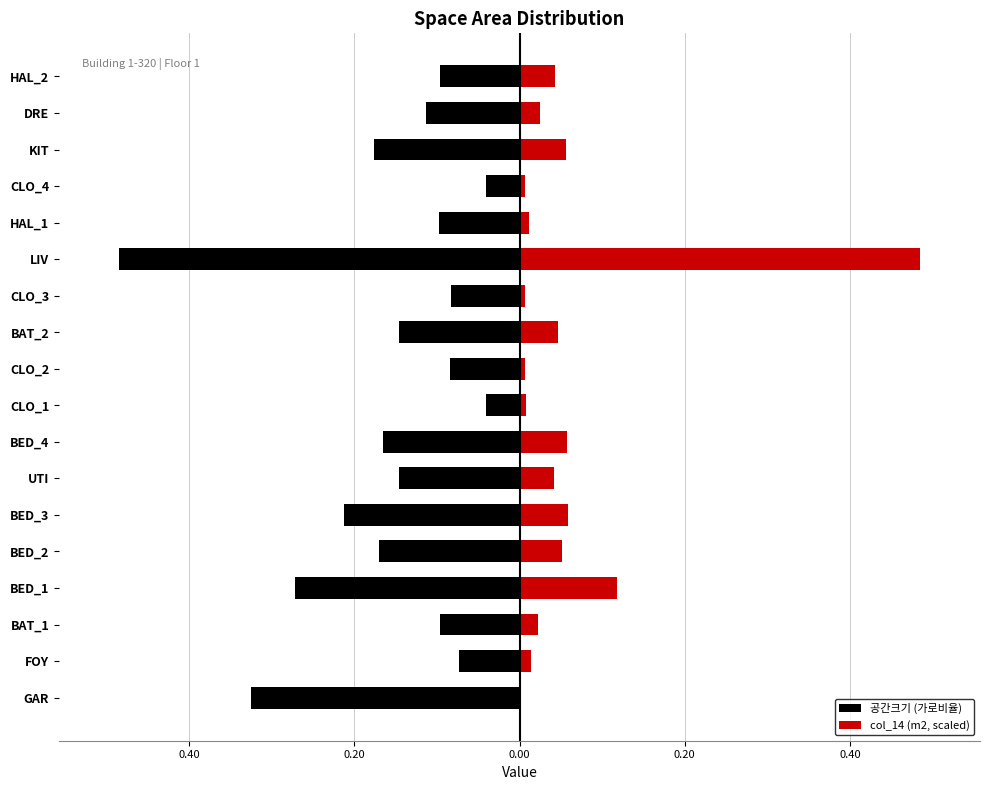

At how many categories does at least one series exceed 0?

17